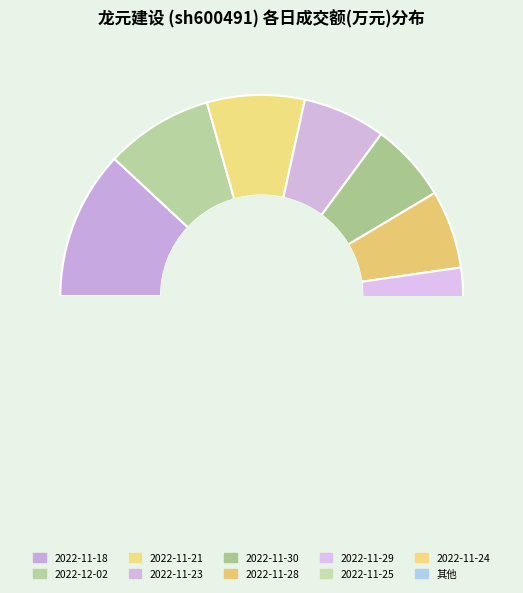

Does 2022-11-14 account for over 50% of the chart?

No